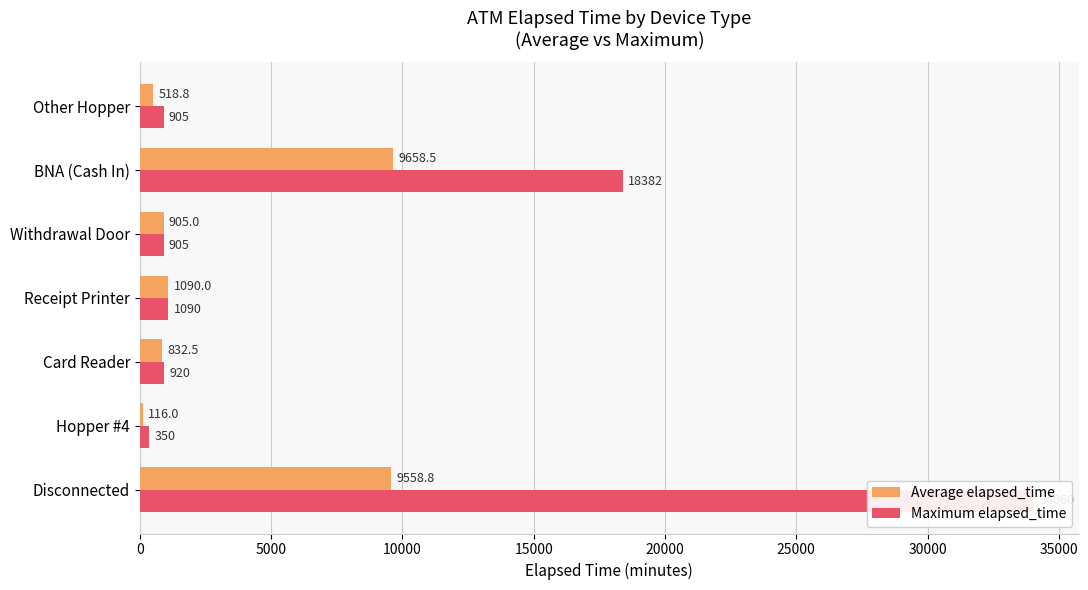

True or false: Average elapsed_time has a value of 199.7 at Hopper #4.

False